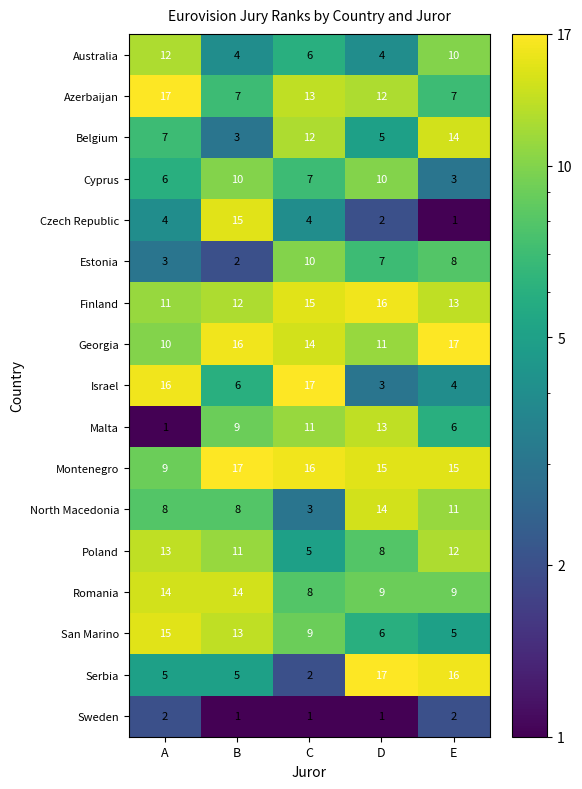

What is the sum of all Romania values?

54